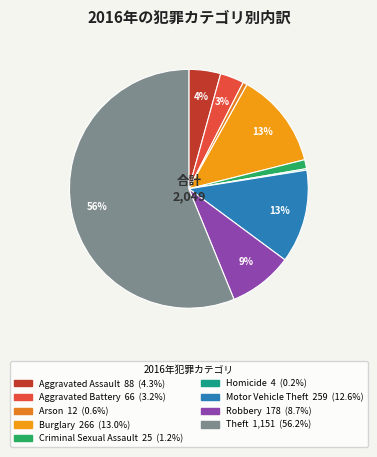

To the nearest percent, what percentage of the pie is Theft?

56%